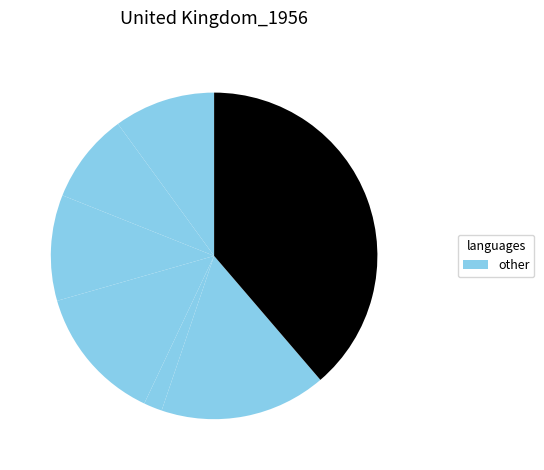

Count the number of slices in the pie.

7